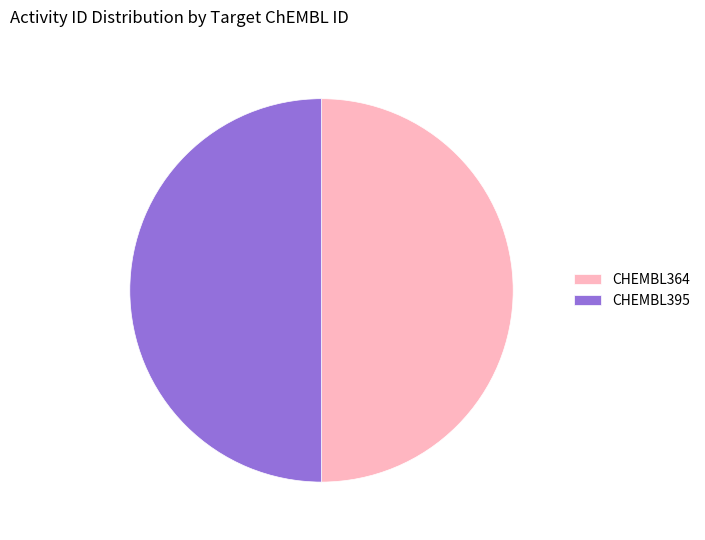

Is it true that CHEMBL395 is 50% of the pie?

True